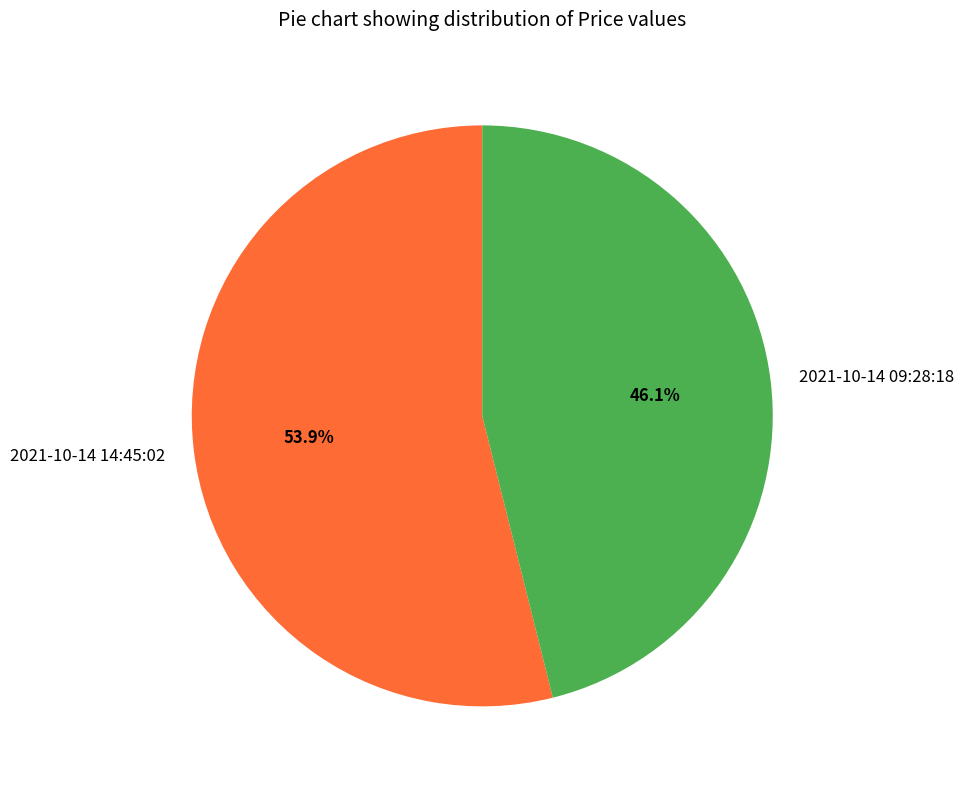

Rank the categories by value from highest to lowest.

2021-10-14 14:45:02, 2021-10-14 09:28:18